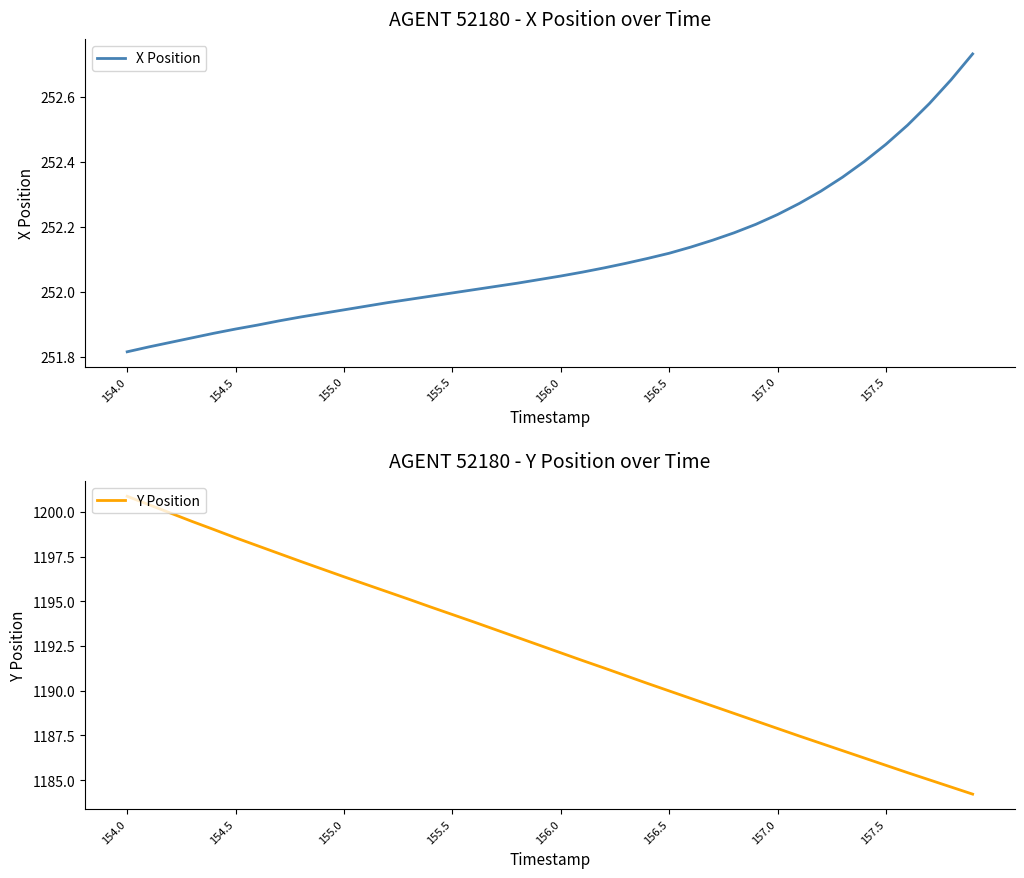

What is the minimum value for Y Position?

1184.2